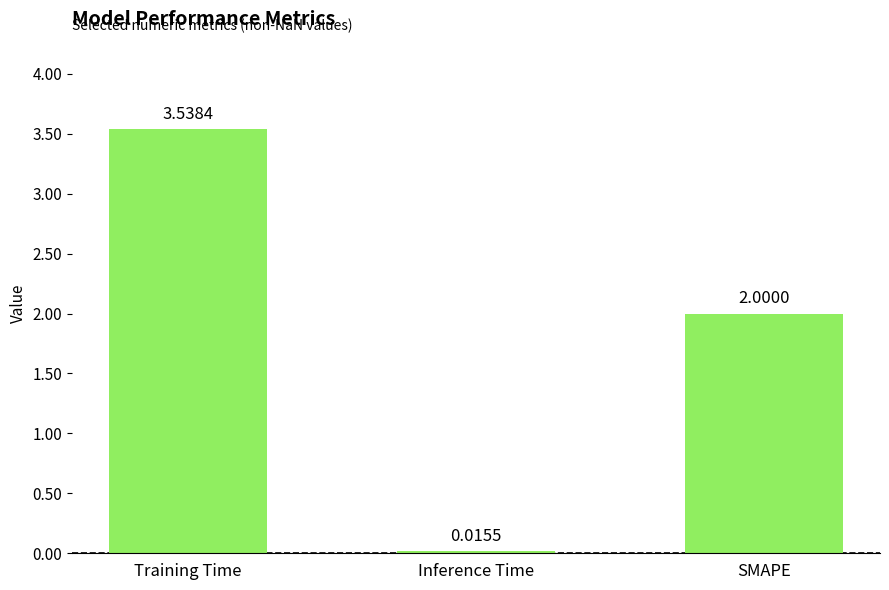

What position from the right is Inference Time?

2